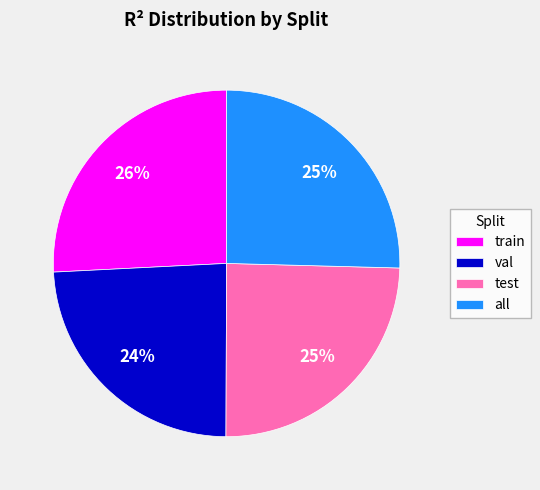

Does any single category account for the majority?

No